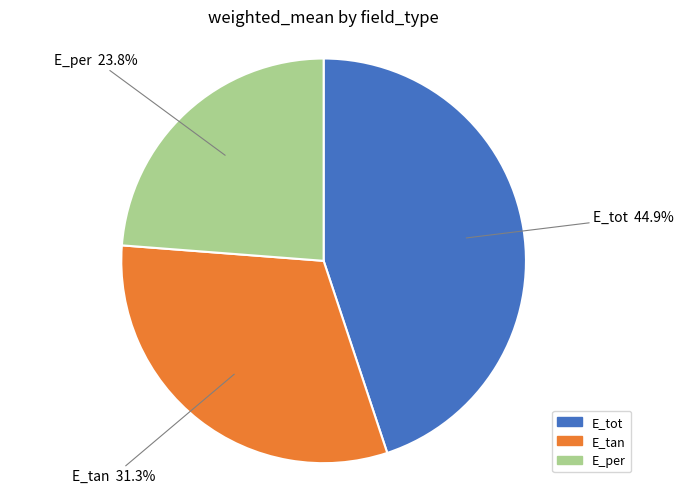

To the nearest percent, what portion does E_tot represent?

45%